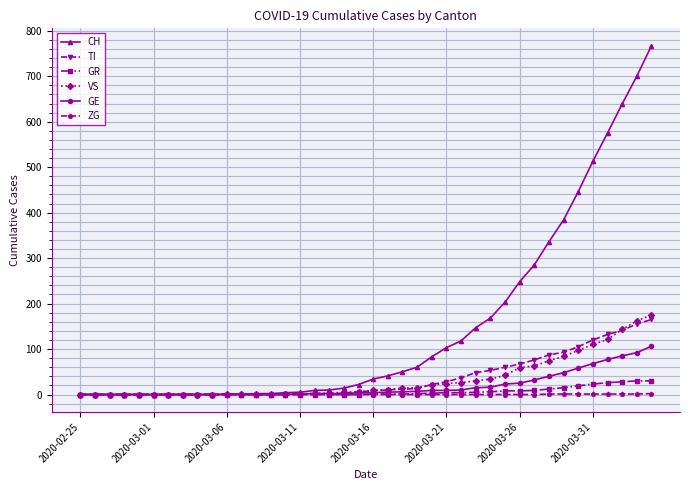

Which series has the largest range (max minus min)?

CH